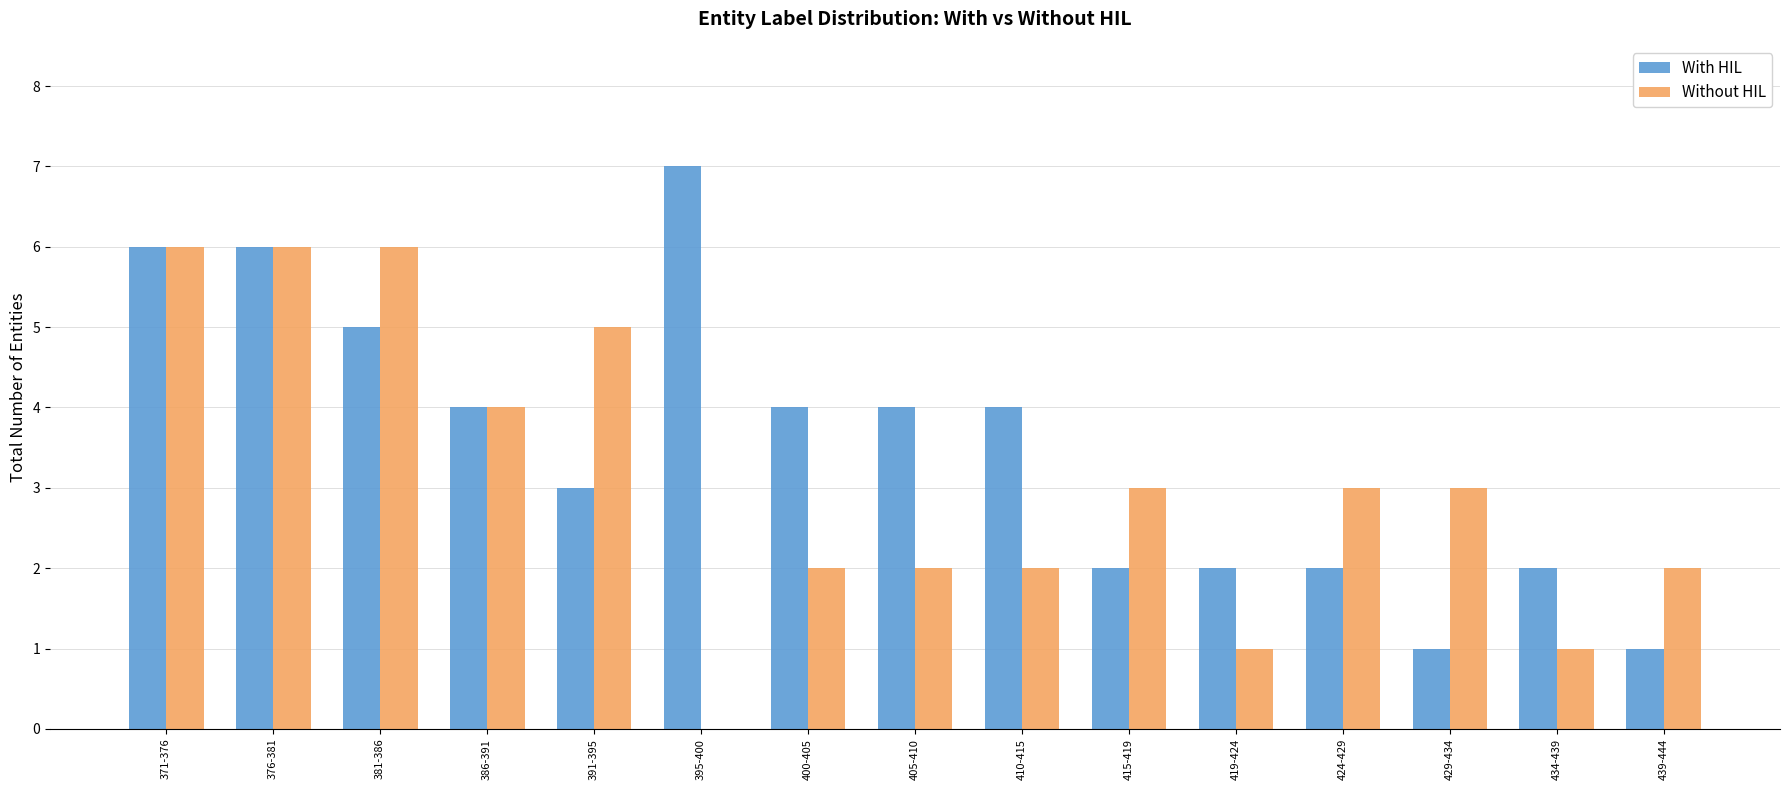

What is the sum of the Without HIL values at 419-424 and 400-405?

3